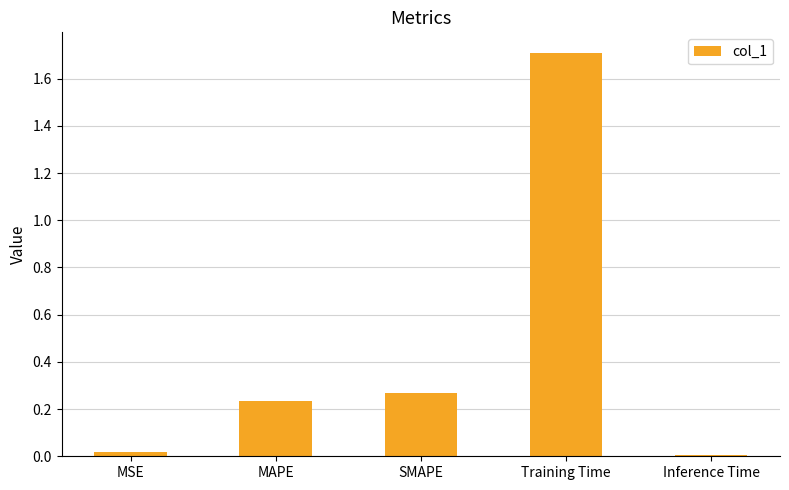

Which label corresponds to the largest value in the chart?

Training Time